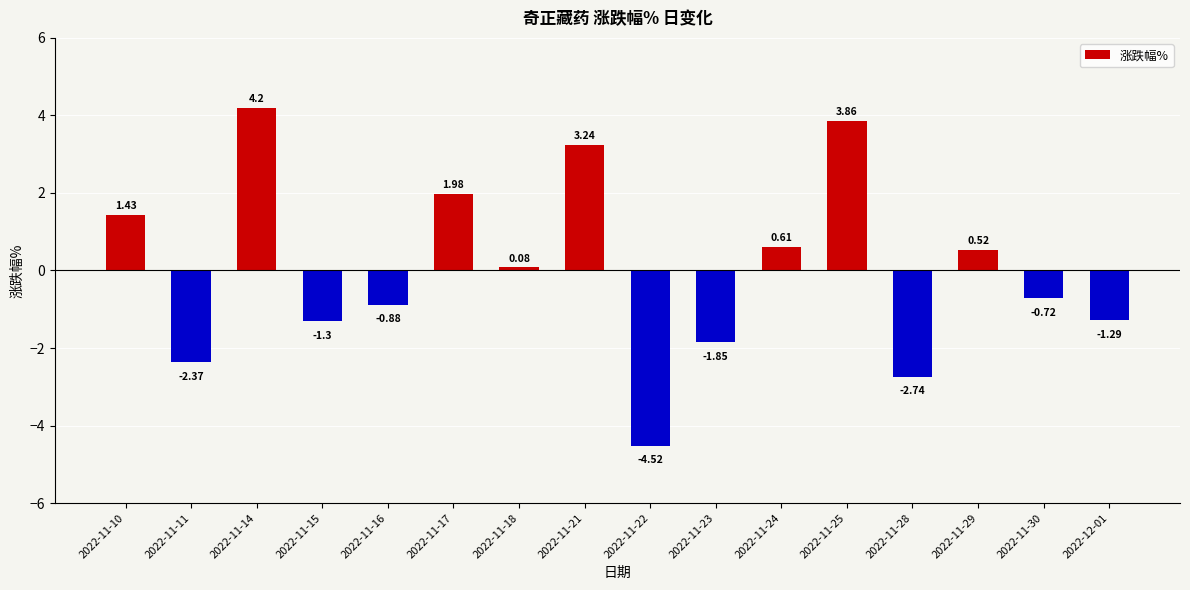

What is the label of the 5th bar from the right?

2022-11-25